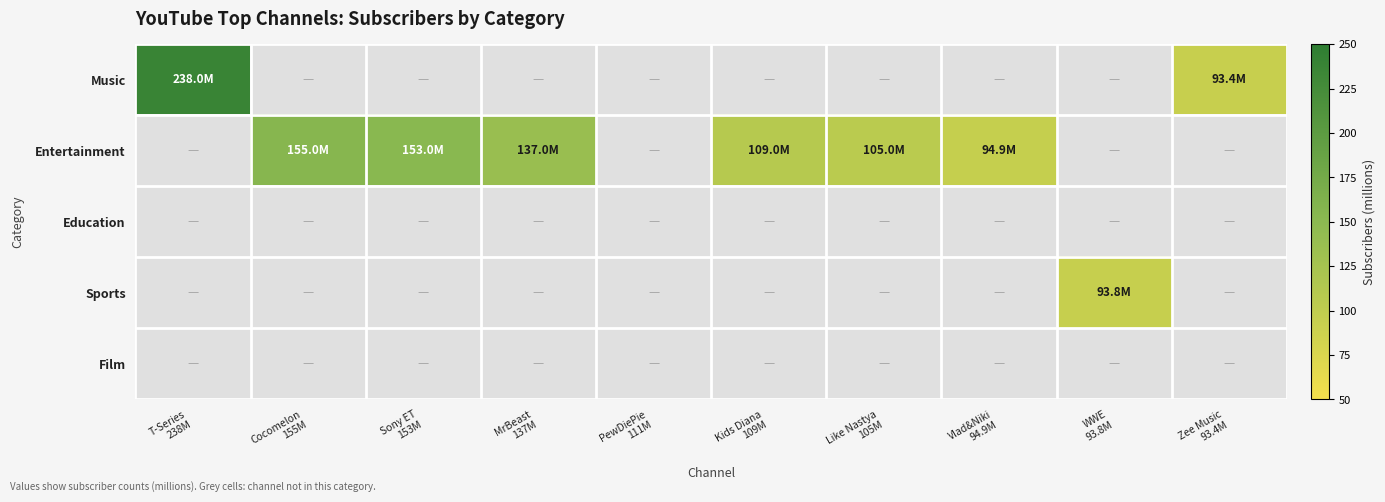

Which series changed the most between T-Series 238M and Zee Music 93.4M?

Music